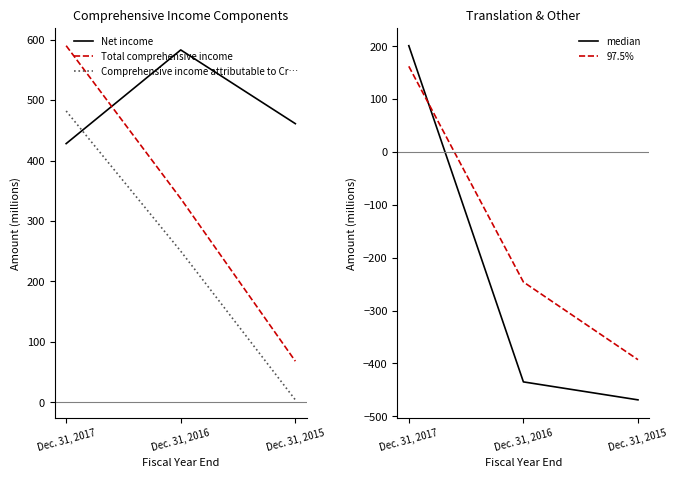

Reading right to left, transcribe all the data shown in this chart.

Net income: 461	583	428
Total comprehensive income: 68	337	590
Comprehensive income attributable to Cr…: 4	250	482
median: -469	-435	201
97.5%: -393	-246	162